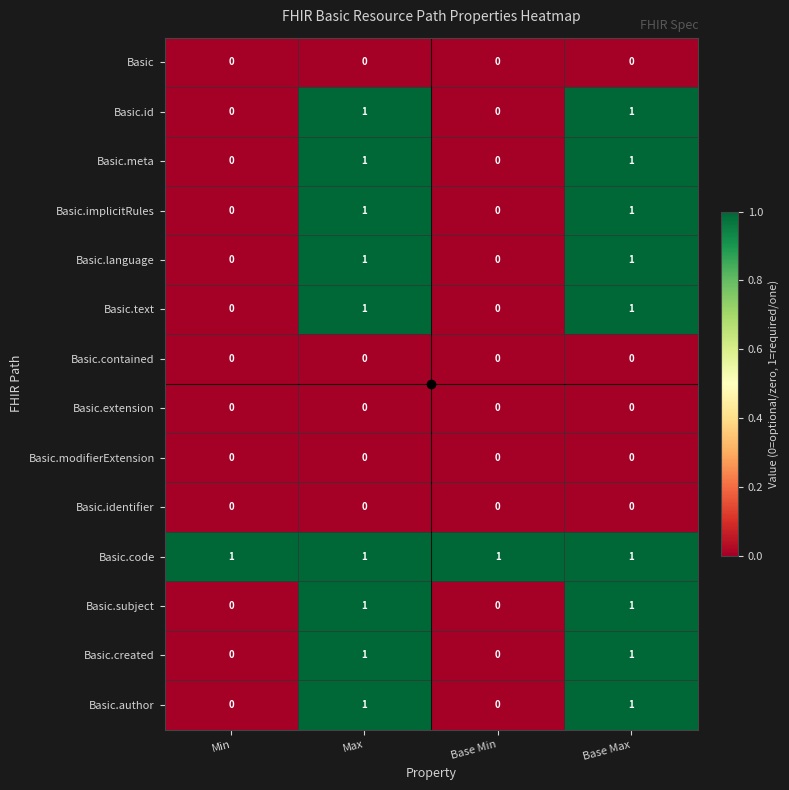

Count the Basic.language values in the range 0 to 1.

4